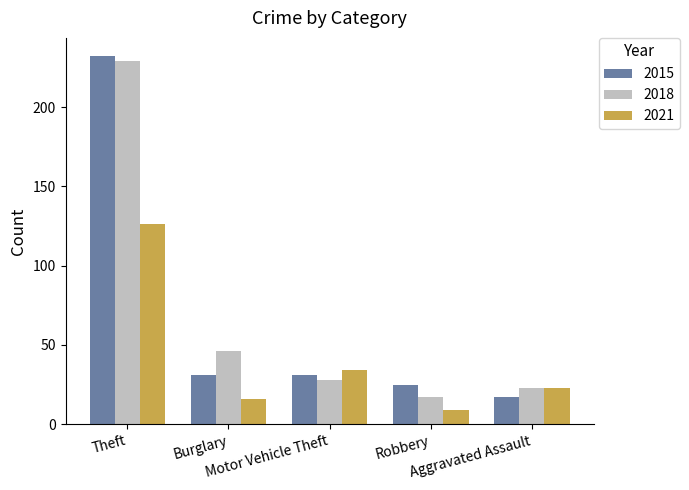

At which label does 2015 reach its peak?

Theft